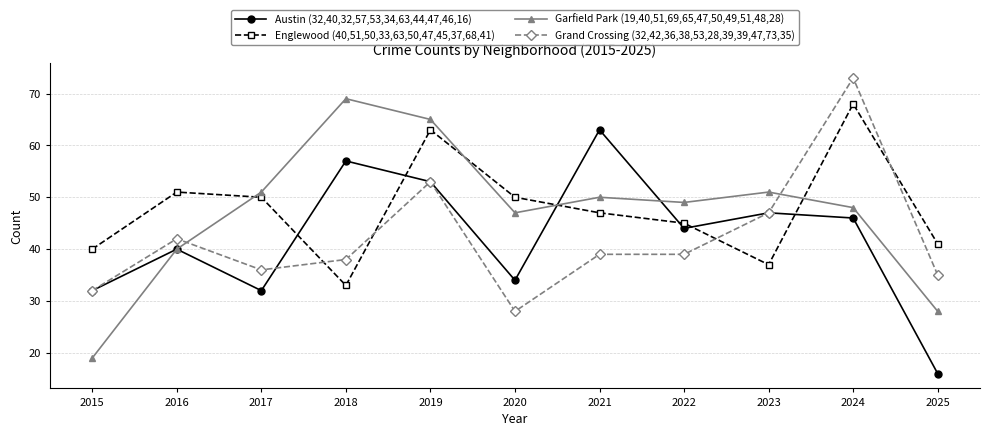

What is the smallest value displayed?

16